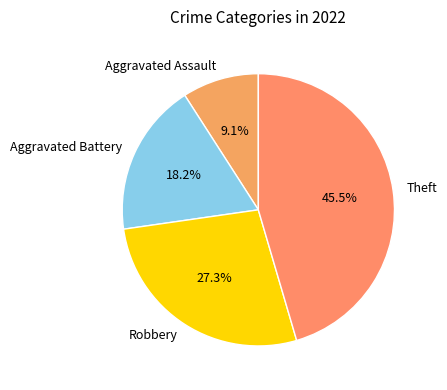

Is Robbery the majority of the pie?

No